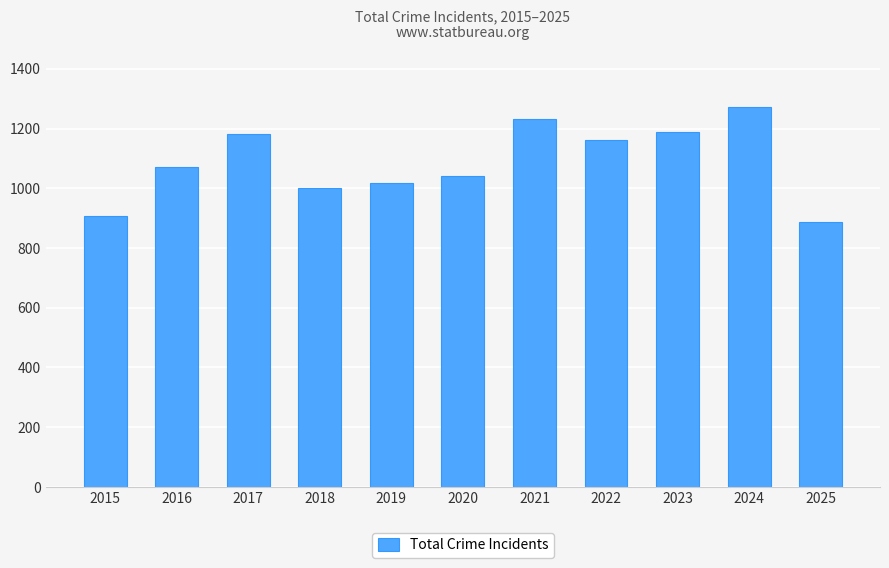

What is the value of the 8th bar from the left?

1163